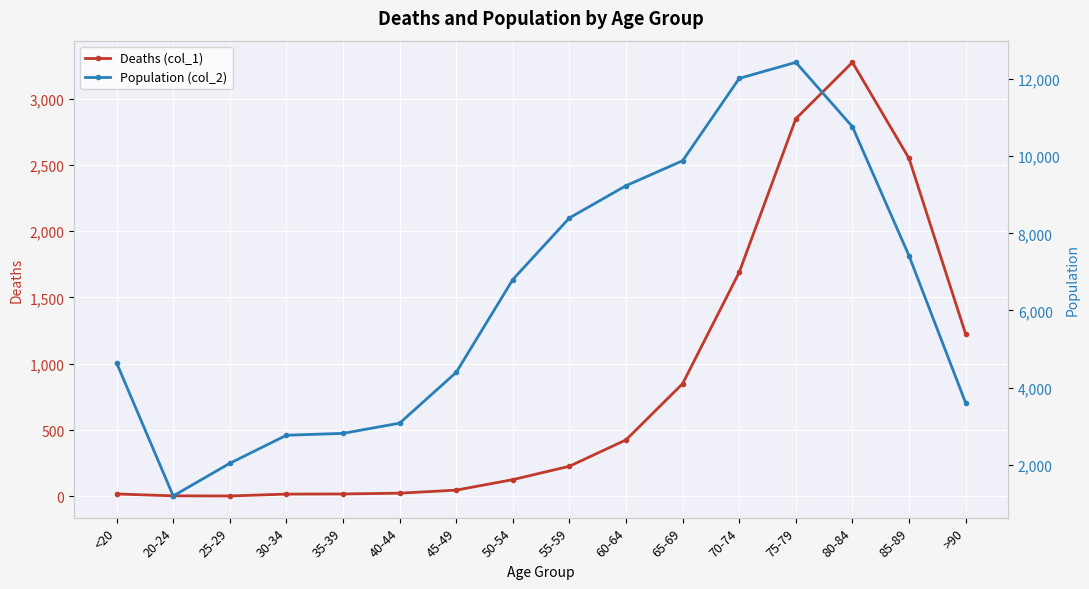

What position from the left is 40-44?

6